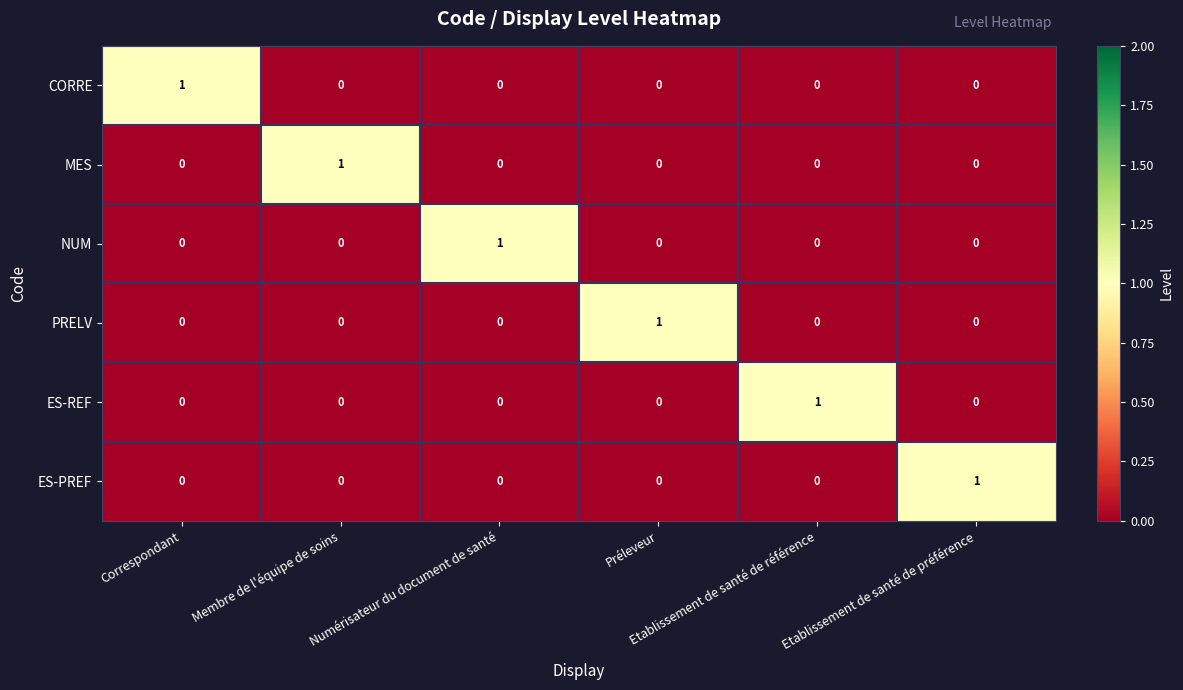

How many PRELV values are between 0 and 1?

6